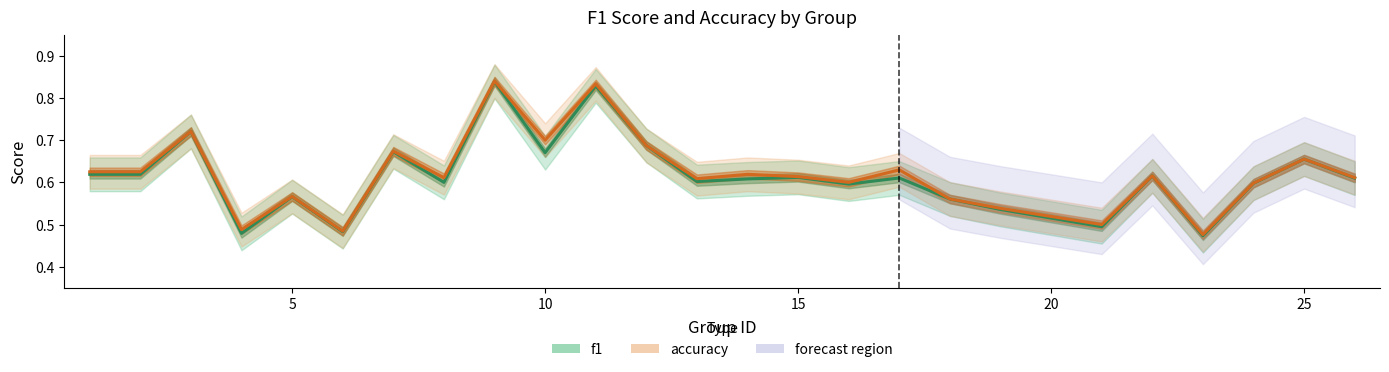

Reading left to right, list all the values displayed in this chart.

f1: 0.6	0.6	0.7	0.5	0.6	0.5	0.7	0.6	0.8	0.7	0.8	0.7	0.6	0.6	0.6	0.6	0.6	0.6	0.5	0.5	0.6	0.5	0.6	0.7	0.6
accuracy: 0.6	0.6	0.7	0.5	0.6	0.5	0.7	0.6	0.8	0.7	0.8	0.7	0.6	0.6	0.6	0.6	0.6	0.6	0.5	0.5	0.6	0.5	0.6	0.7	0.6